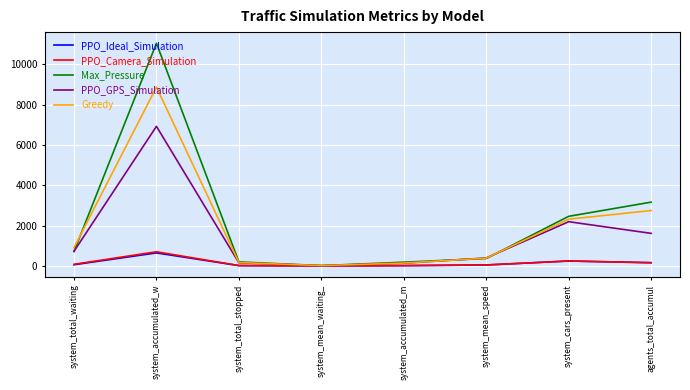

What are all the series names shown in the legend?

PPO_Ideal_Simulation, PPO_Camera_Simulation, Max_Pressure, PPO_GPS_Simulation, Greedy